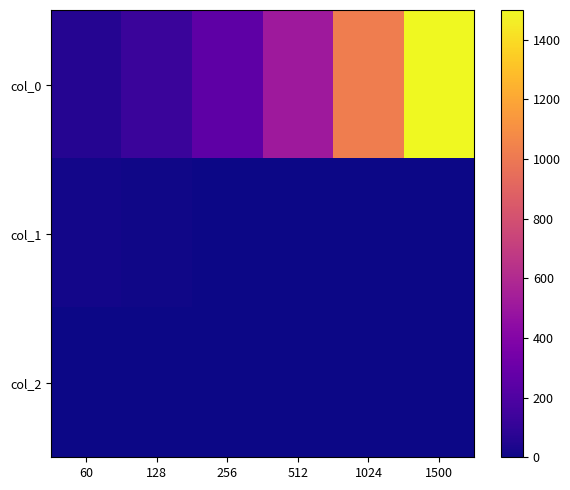

Rank the series at 60 from lowest to highest value.

col_2, col_1, col_0